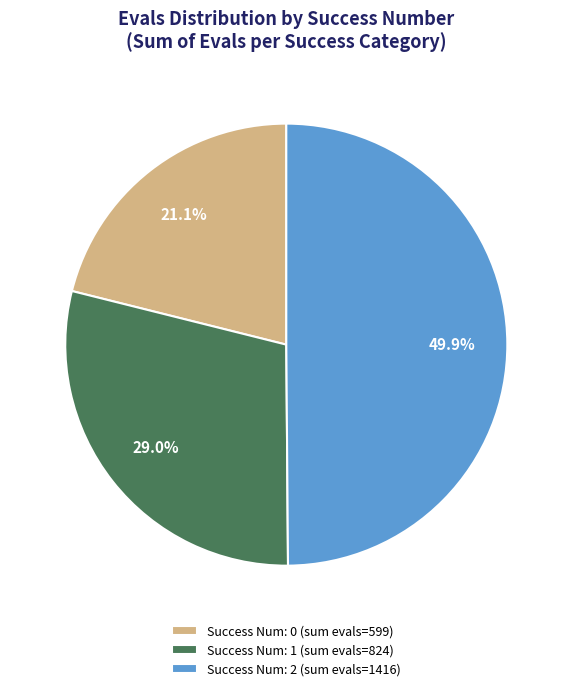

Which slice is the smallest?

Success Num: 0 (sum evals=599)